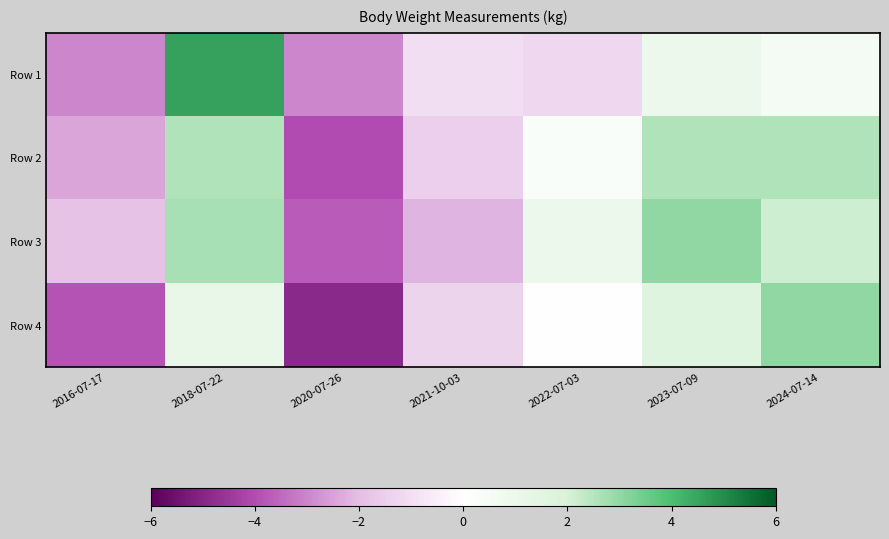

List the series in order of their peak value, highest first.

Row 1, Row 4, Row 3, Row 2